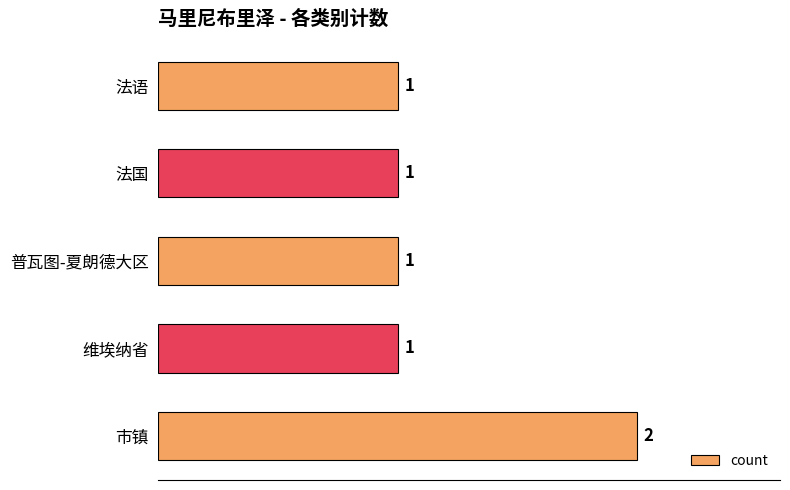

What position from the bottom is 维埃纳省?

2